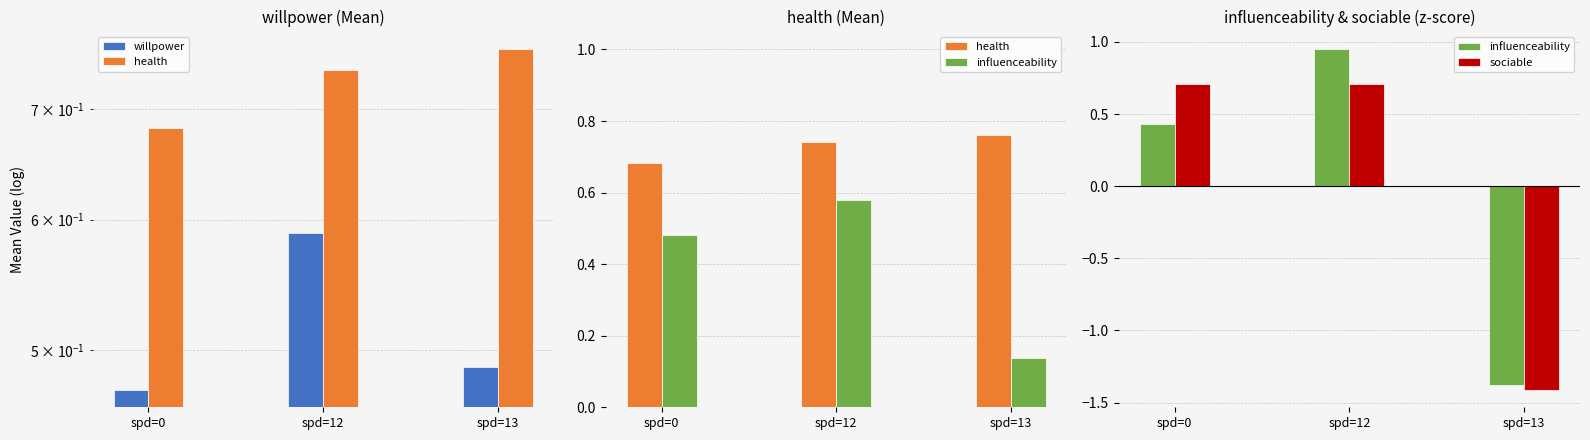

Reading left to right, what are all the values shown in this chart?

willpower: spd=0=0.5	spd=12=0.6	spd=13=0.5
health: spd=0=0.7	spd=12=0.7	spd=13=0.8
influenceability: spd=0=0.4	spd=12=1.0	spd=13=-1.4
sociable: spd=0=0.7	spd=12=0.7	spd=13=-1.4